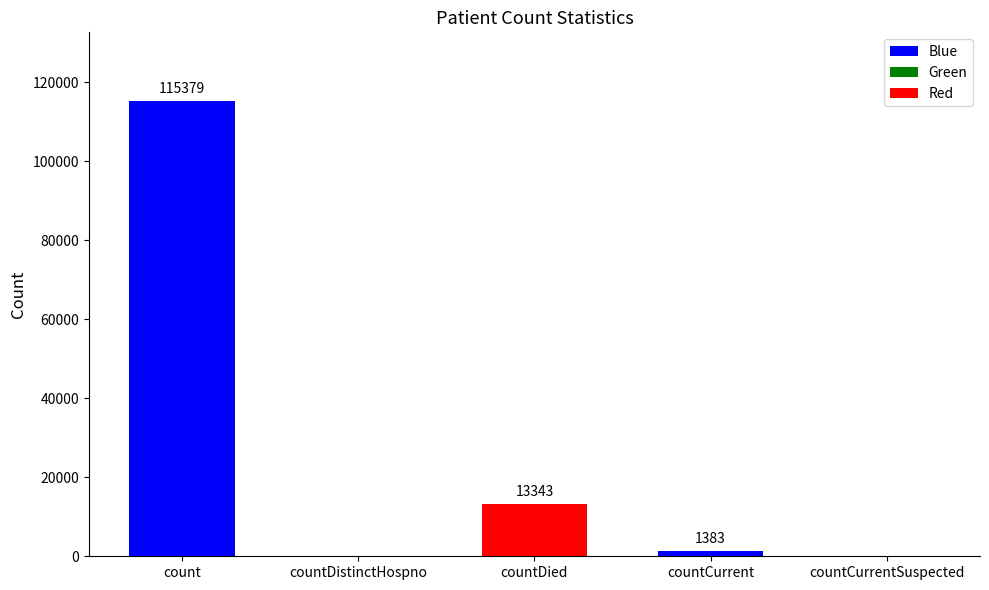

True or false: the data shows 0 at countCurrentSuspected.

True